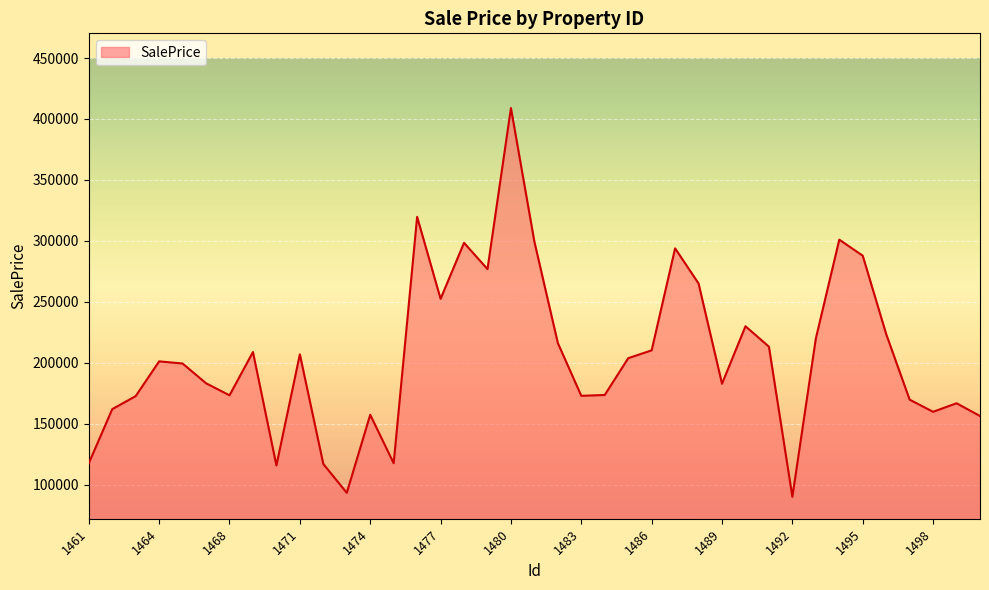

What is the smallest value displayed?

89935.5